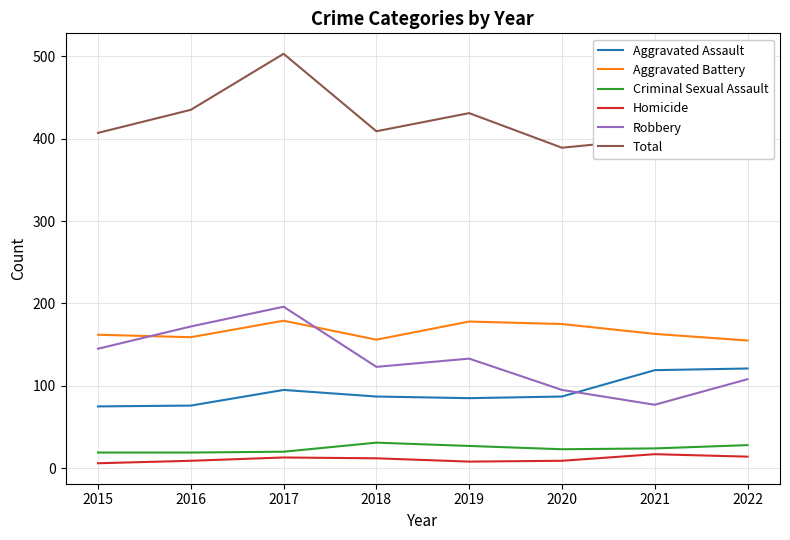

What is the total value across all series at 2019?

862